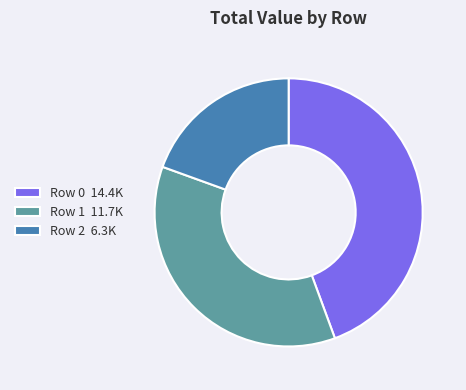

Combined, do Row 0 14.4K and Row 1 11.7K account for over 50%?

Yes